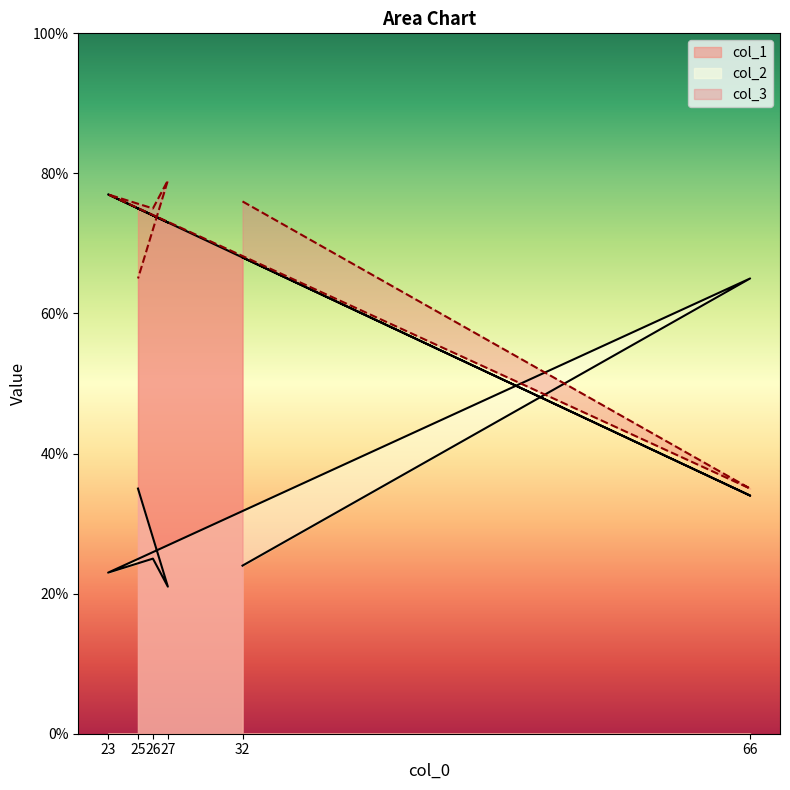

How many distinct data groups are displayed?

3